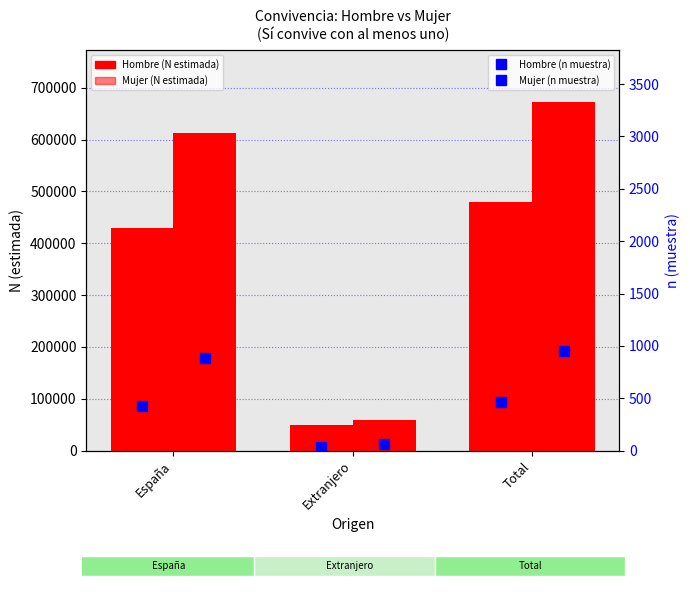

Which series changed the most between España and Total?

Mujer (N estimada)